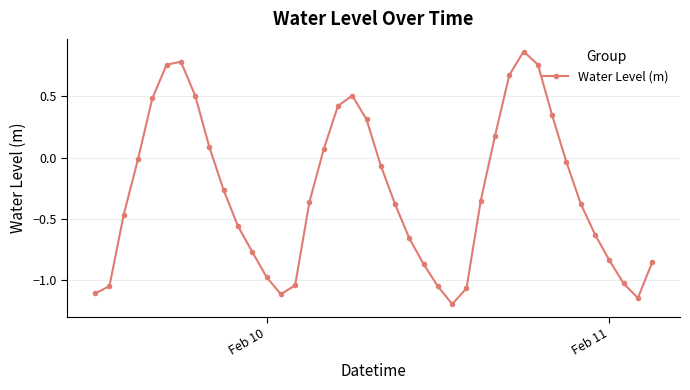

How many points are lower than both their immediate neighbors (excluding endpoints)?

3